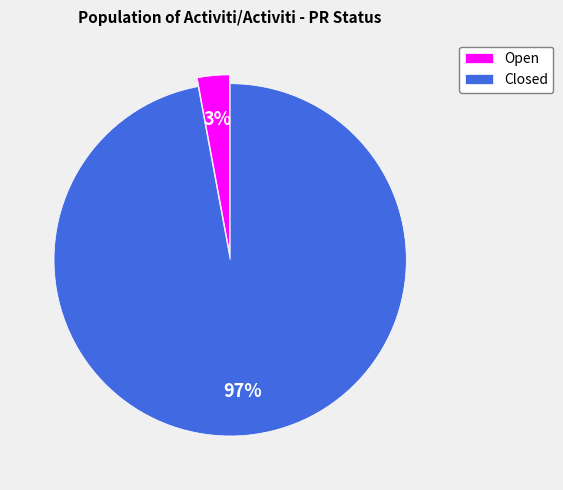

Which has a higher value, Closed or Open?

Closed